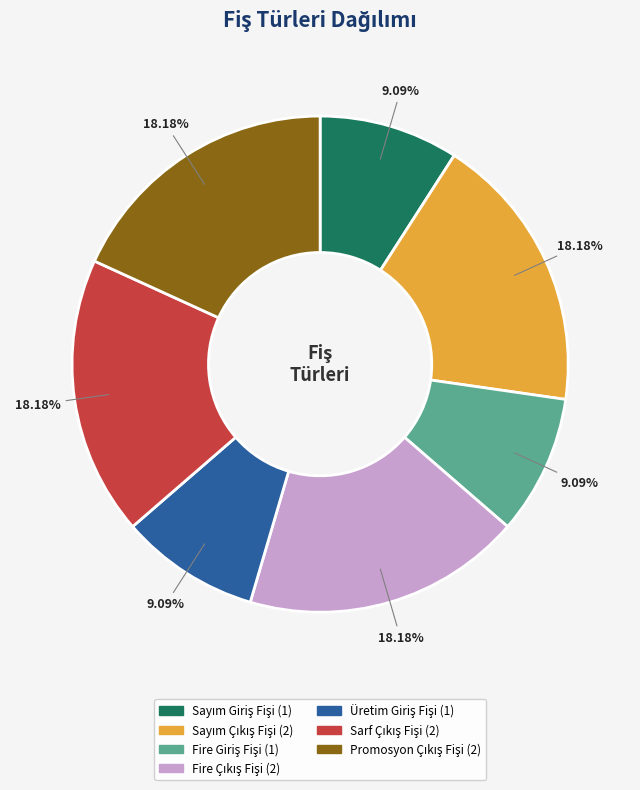

Is there a majority slice in this chart?

No